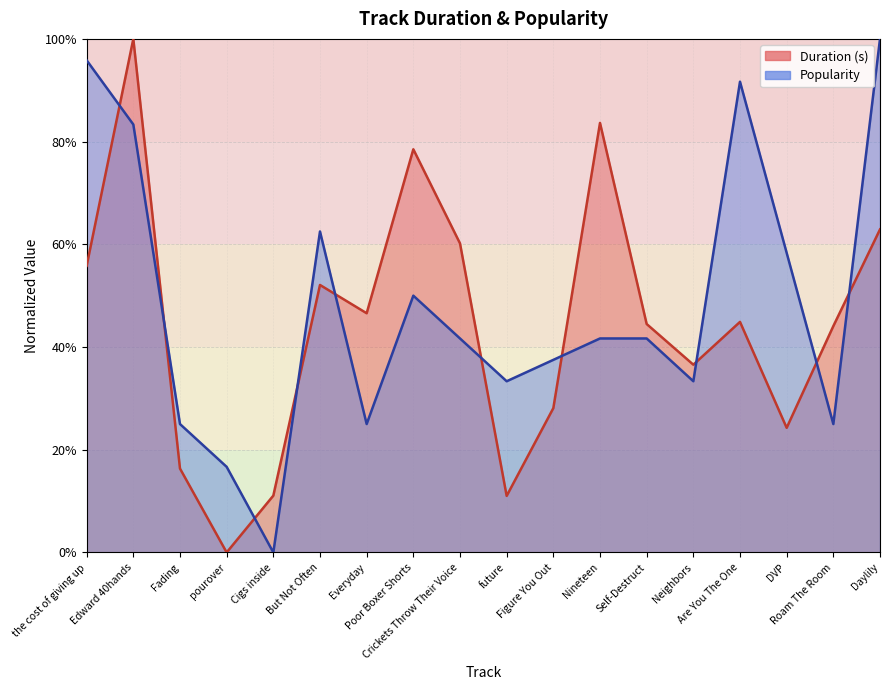

Read the Duration (s) value at Cigs inside.

11.1